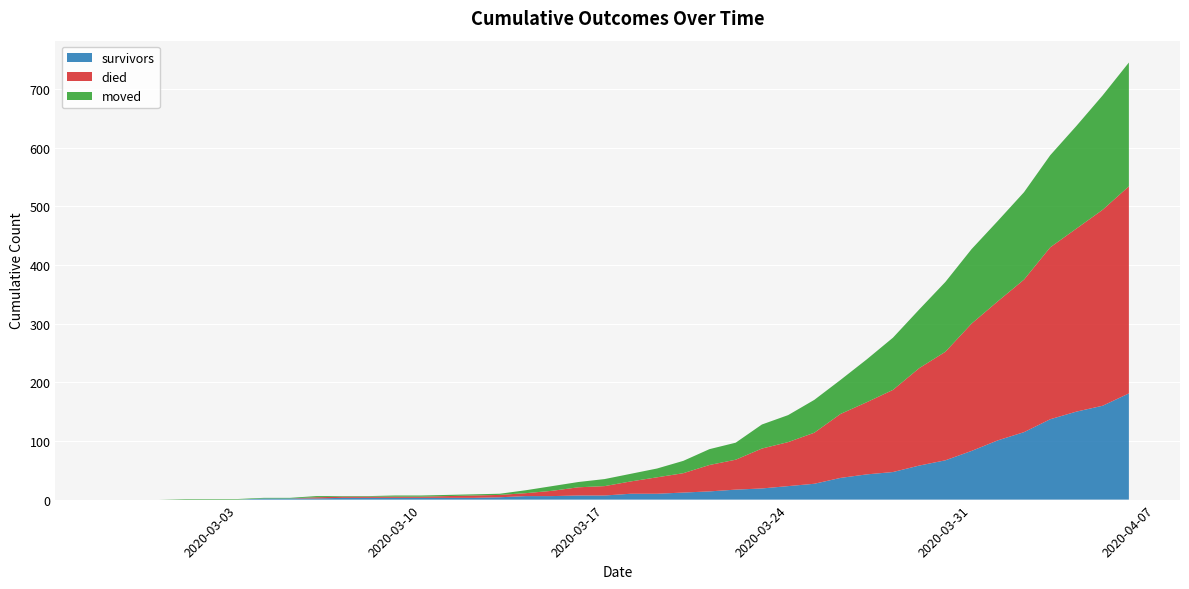

Reading right to left, extract all data points from this chart.

survivors: 181	160	150	137	115	101	83	67	58	47	43	37	27	23	19	17	14	12	10	10	7	7	6	6	4	3	3	3	3	3	3	2	2	2	0	0	0	0	0	0
died: 353	334	312	293	260	237	217	185	166	140	123	109	87	75	68	51	45	33	28	21	16	14	9	5	4	4	3	2	2	2	2	2	0	0	0	0	0	0	0	0
moved: 211	195	175	157	149	137	127	119	100	89	73	58	56	46	41	29	27	21	15	13	12	9	8	5	2	2	2	2	2	1	1	2	1	1	1	1	1	0	0	0